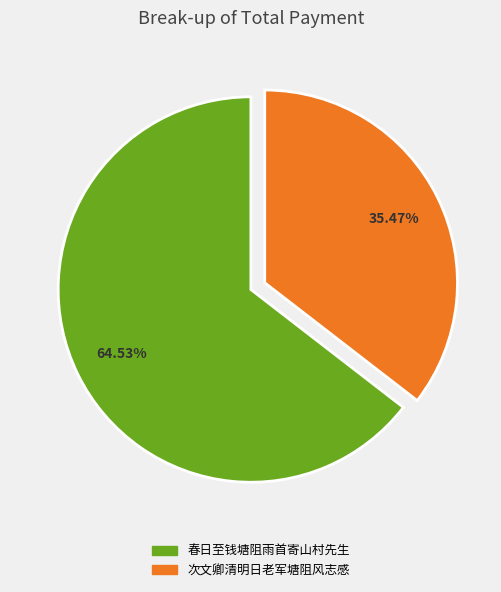

Is there a majority slice in this chart?

Yes